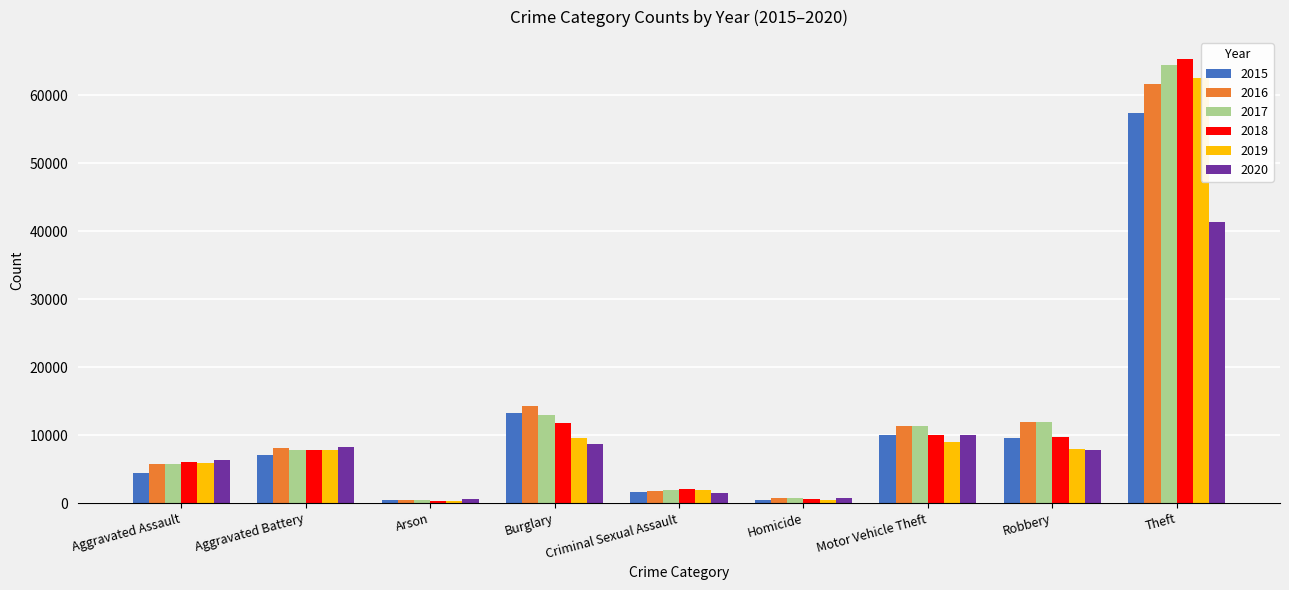

Rank the categories by 2017 value from lowest to highest.

Arson, Homicide, Criminal Sexual Assault, Aggravated Assault, Aggravated Battery, Motor Vehicle Theft, Robbery, Burglary, Theft